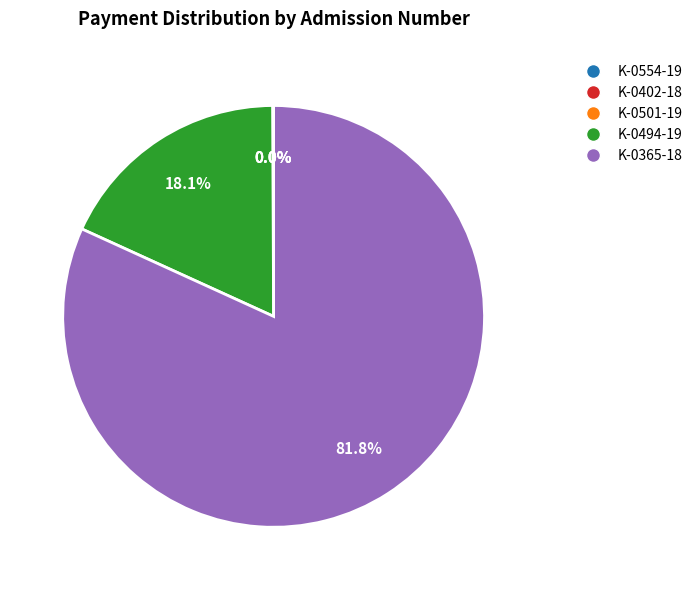

Which category has the biggest portion of the pie?

K-0365-18